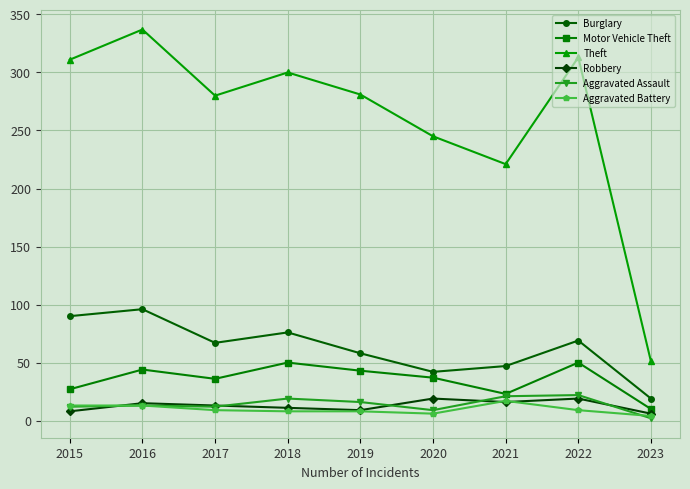

What are all the series names shown in the legend?

Burglary, Motor Vehicle Theft, Theft, Robbery, Aggravated Assault, Aggravated Battery